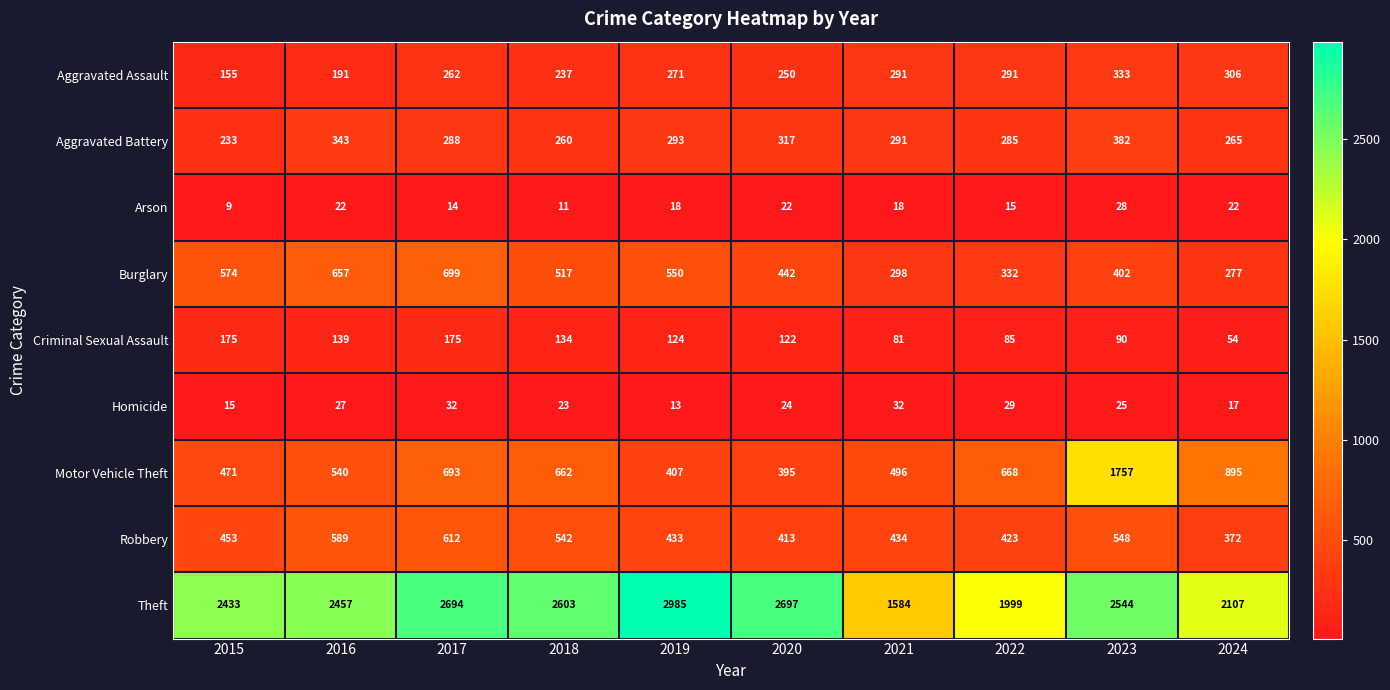

List the series in order of their peak value, highest first.

Theft, Motor Vehicle Theft, Burglary, Robbery, Aggravated Battery, Aggravated Assault, Criminal Sexual Assault, Homicide, Arson